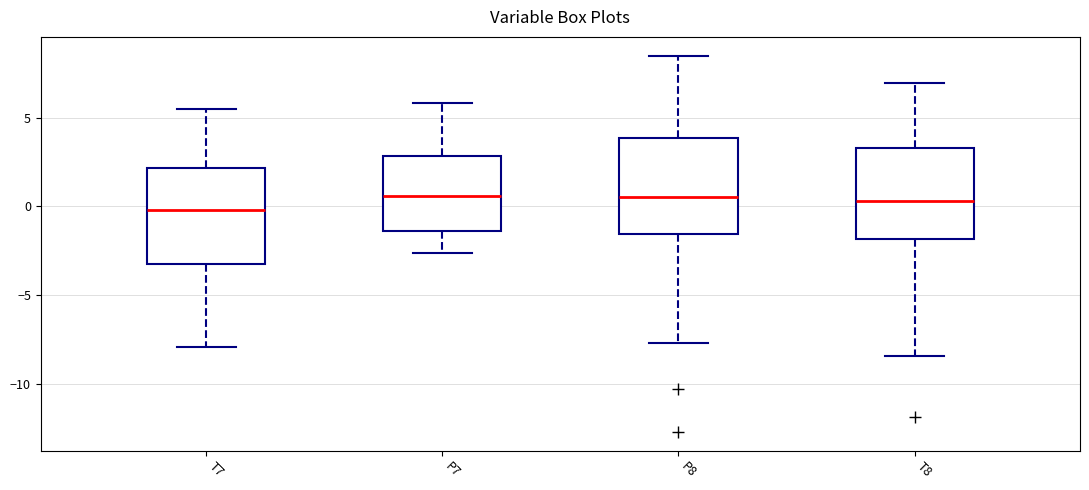

Reading left to right, read every box against the y-axis: the position of its median line, the range the box covers, and the ends of its whiskers. The values are not printed on the chart, so give them approximately, as read against the axis.

T7: median 0.0, box -3.0 to 2.0, whiskers -8.0 to 5.5
P7: median 0.5, box -1.5 to 3.0, whiskers -2.5 to 6.0
P8: median 0.5, box -1.5 to 4.0, whiskers -7.5 to 8.5
T8: median 0.5, box -2.0 to 3.5, whiskers -8.5 to 7.0